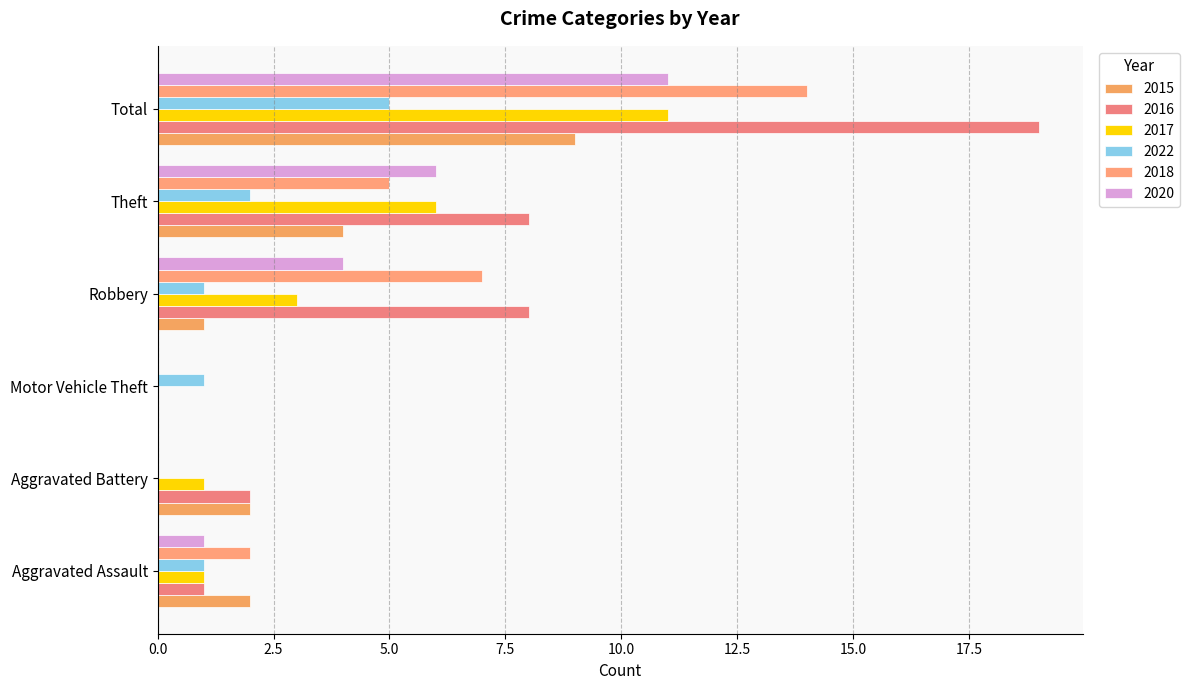

What is the difference between the maximum and minimum values in the 2017 series?

11